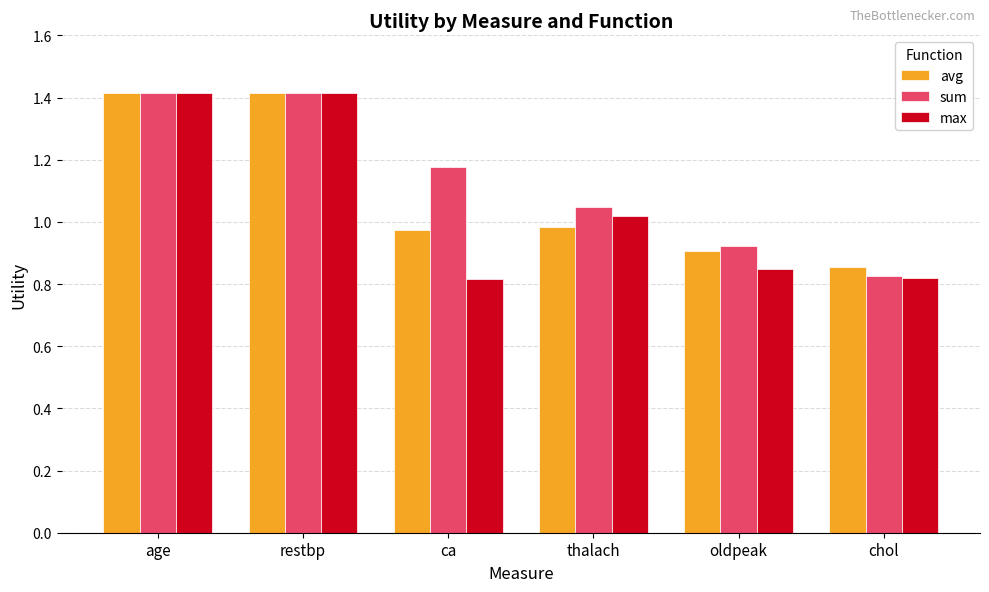

What is the difference between the maximum and minimum values in the avg series?

0.6